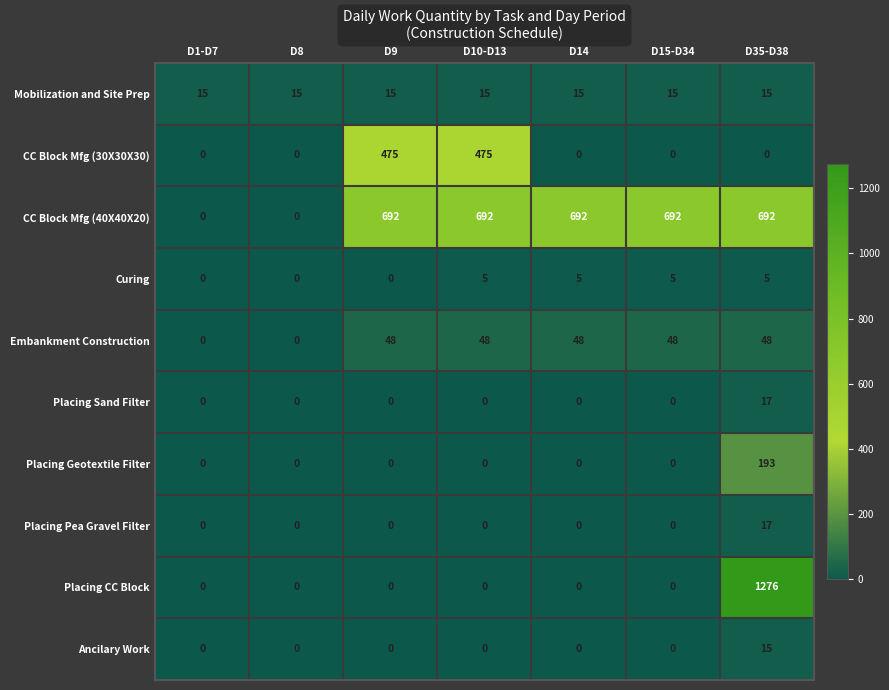

Which series changed the most between D10-D13 and D15-D34?

CC Block Mfg (30X30X30)